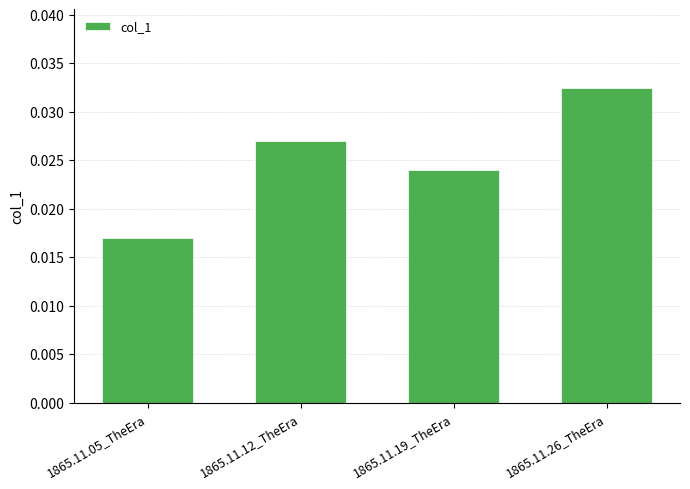

How many categories are shown in the chart?

4